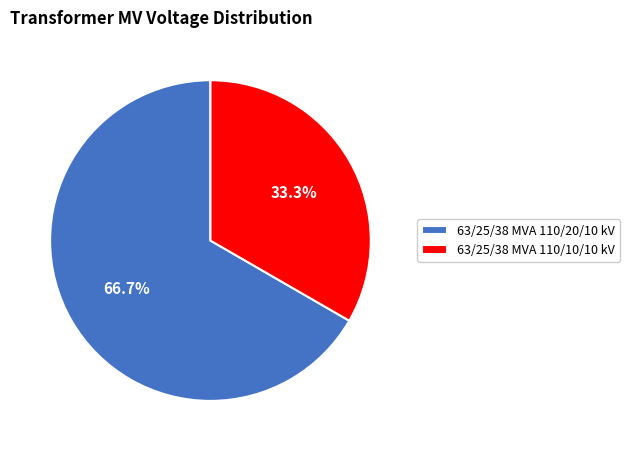

What is the ratio of the value at 63/25/38 MVA 110/10/10 kV to the value at 63/25/38 MVA 110/20/10 kV?

0.5